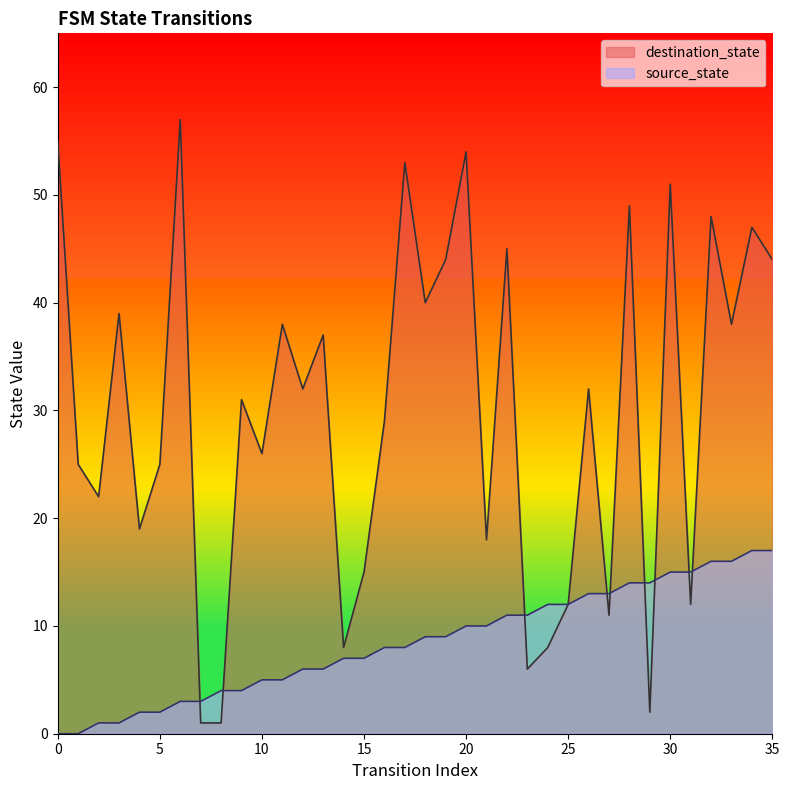

Reading right to left, extract all data points from this chart.

source_state: 35=17	34=17	33=16	32=16	31=15	30=15	29=14	28=14	27=13	26=13	25=12	24=12	23=11	22=11	21=10	20=10	19=9	18=9	17=8	16=8	15=7	14=7	13=6	12=6	11=5	10=5	9=4	8=4	7=3	6=3	5=2	4=2	3=1	2=1	1=0	0=0
destination_state: 35=44	34=47	33=38	32=48	31=12	30=51	29=2	28=49	27=11	26=32	25=12	24=8	23=6	22=45	21=18	20=54	19=44	18=40	17=53	16=29	15=15	14=8	13=37	12=32	11=38	10=26	9=31	8=1	7=1	6=57	5=25	4=19	3=39	2=22	1=25	0=55